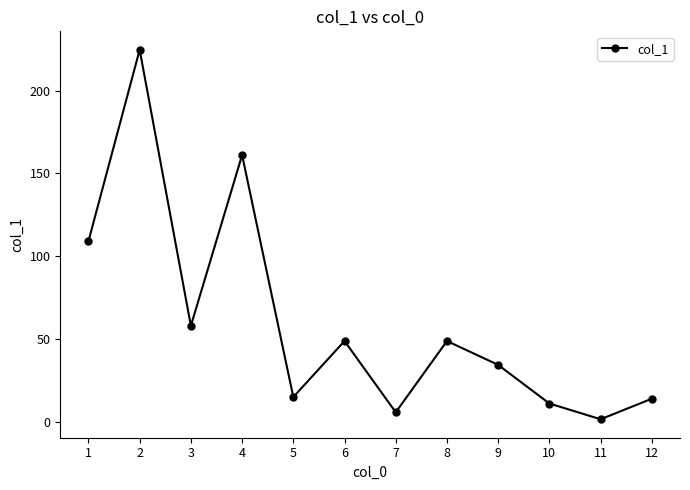

How many interior local peaks (higher than both neighbors) does the data have?

4